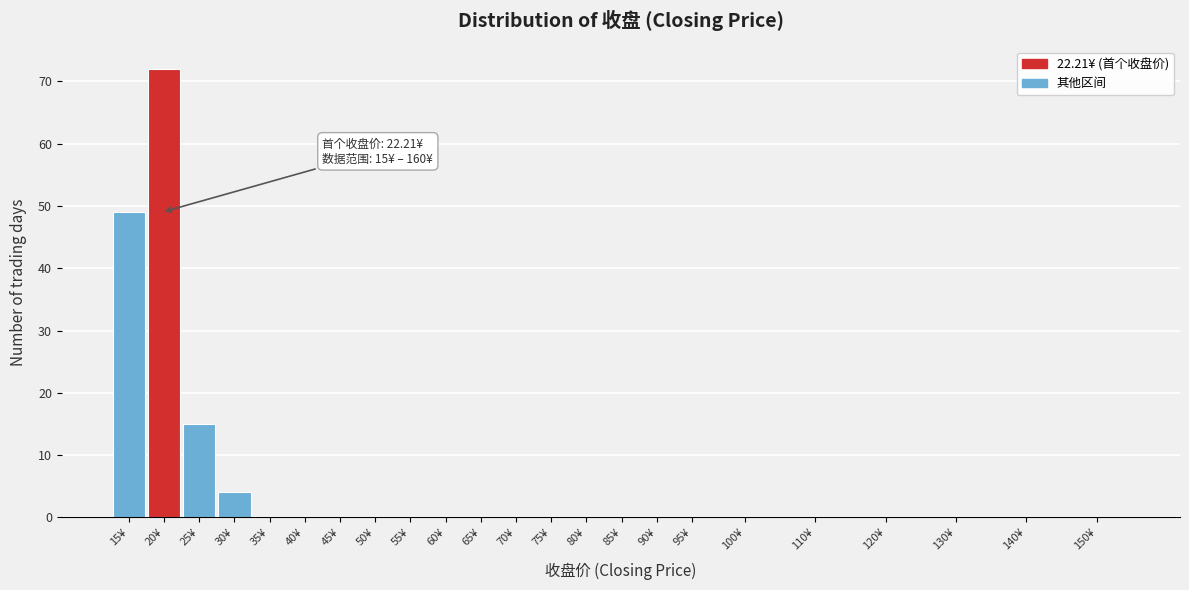

Reading left to right, list all the values displayed in this chart.

15¥=49	20¥=72	25¥=15	30¥=4	35¥=0	40¥=0	45¥=0	50¥=0	55¥=0	60¥=0	65¥=0	70¥=0	75¥=0	80¥=0	85¥=0	90¥=0	95¥=0	100¥=0	110¥=0	120¥=0	130¥=0	140¥=0	150¥=0